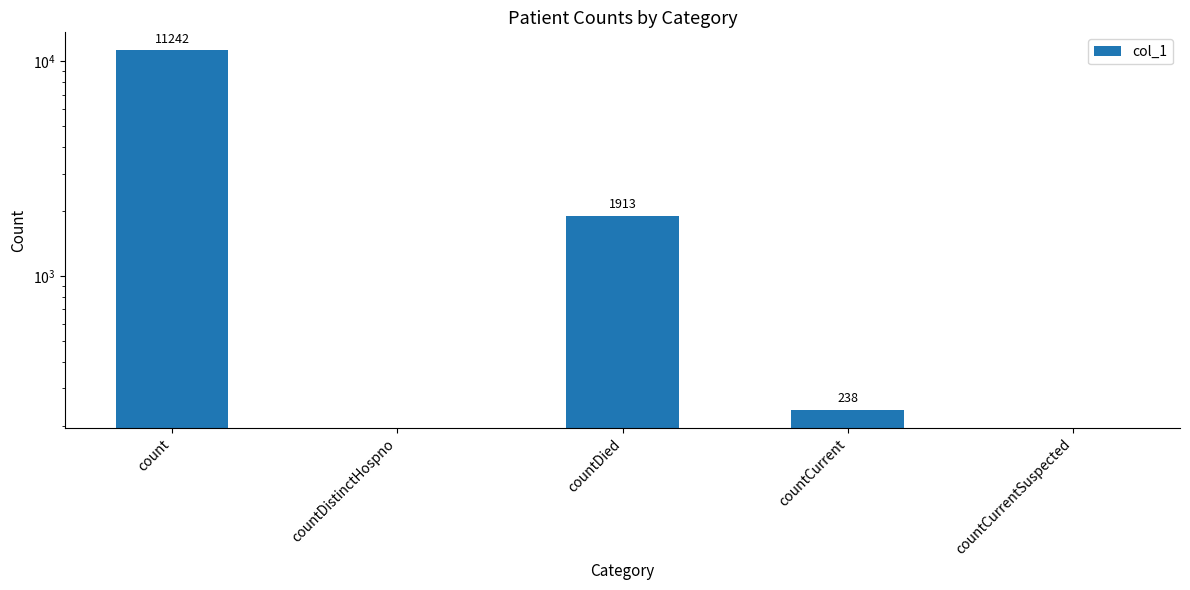

What is the value of the 3rd bar from the left?

1913